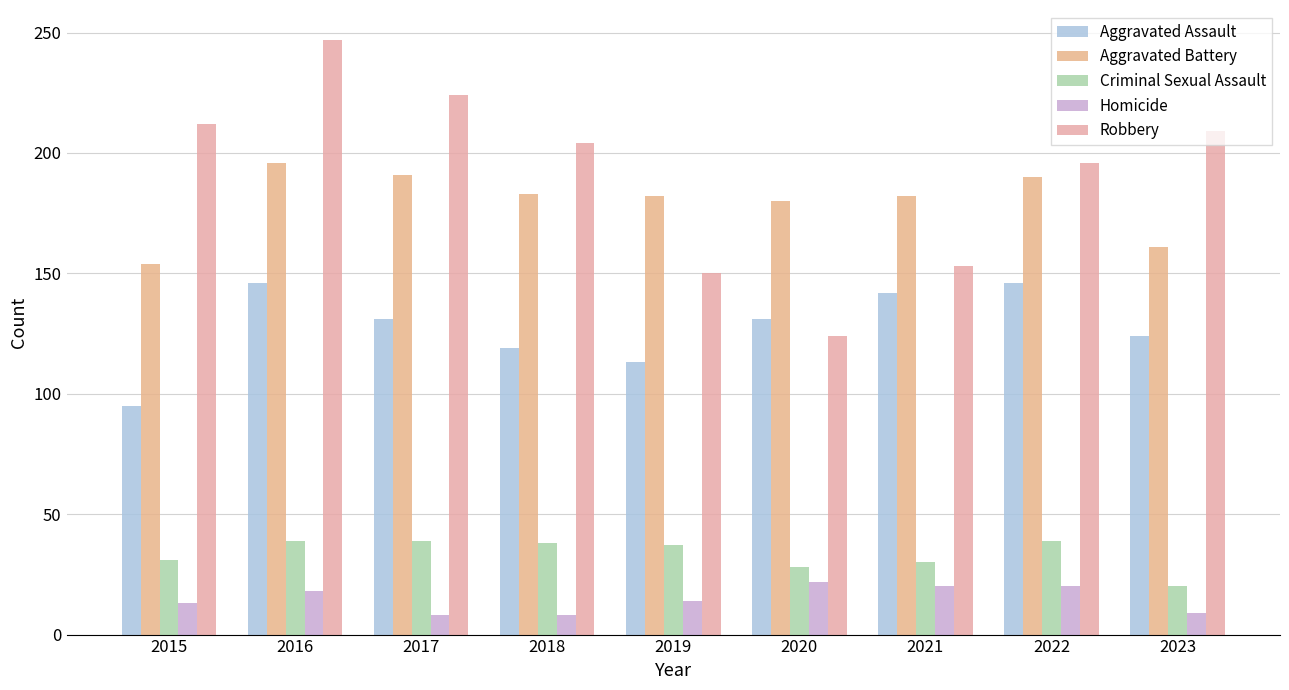

What is the value of the Criminal Sexual Assault bar at the 7th from the left?

30